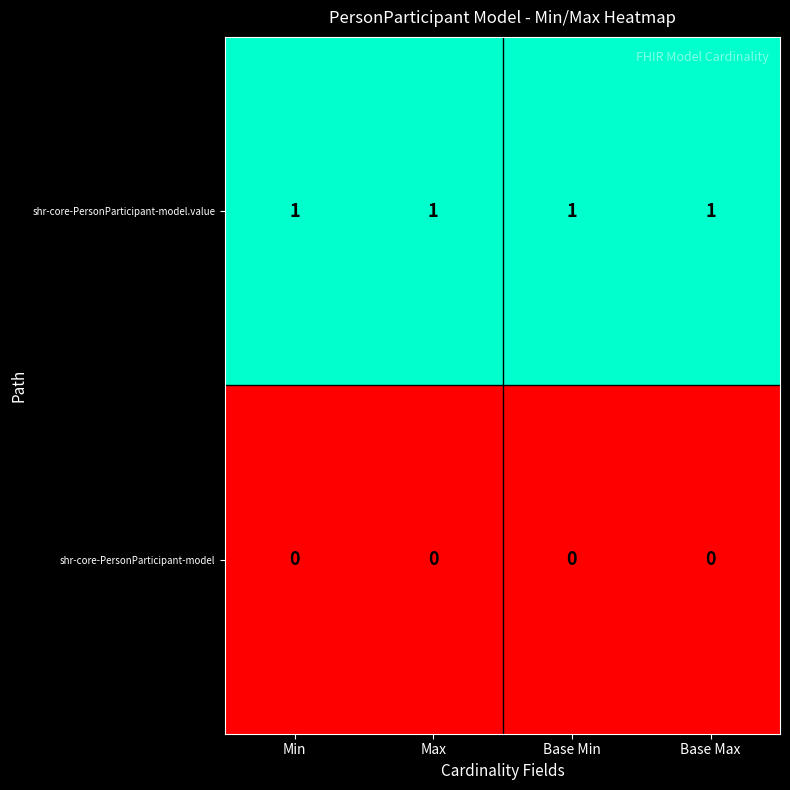

How many categories are shown in the chart?

4